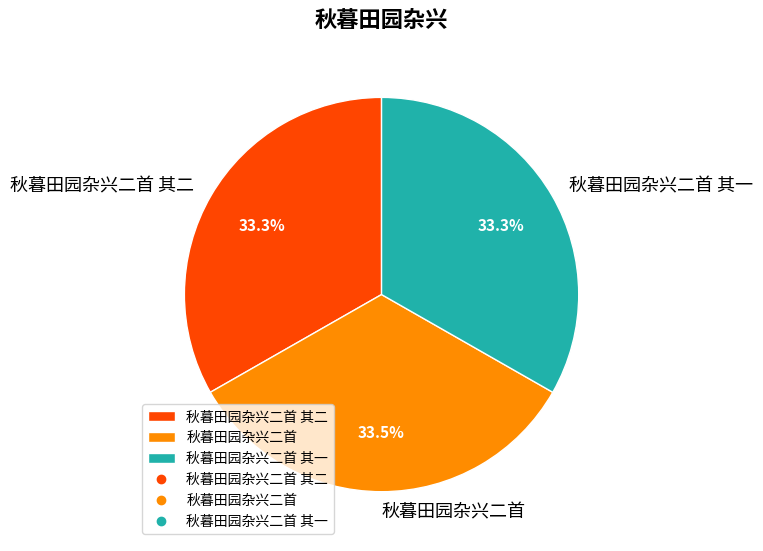

What is the ratio of the value at 秋暮田园杂兴二首 其一 to the value at 秋暮田园杂兴二首?

1.0